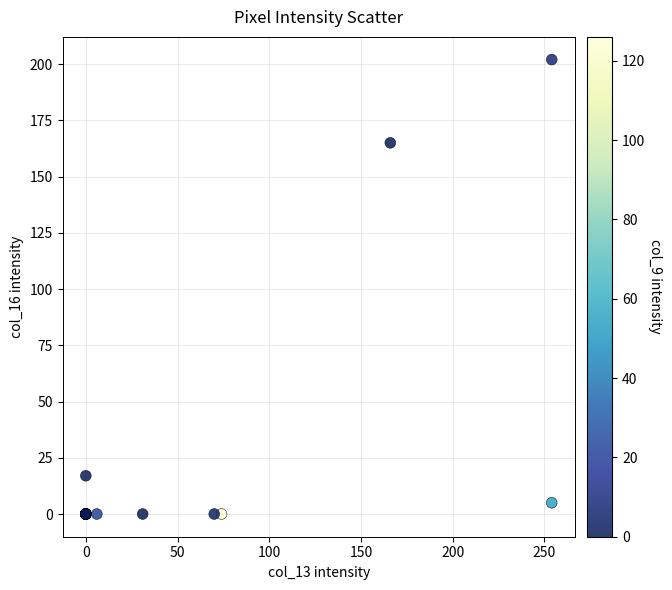

What Y value in the scatter plot is closest to 101?

165